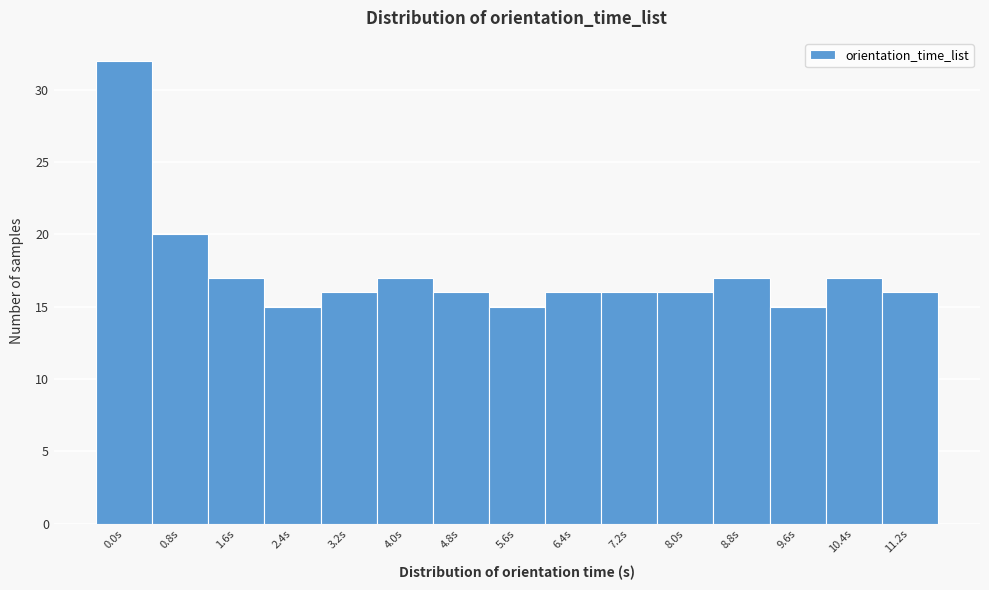

Reading left to right, extract all data points from this chart.

0.0s=32	0.8s=20	1.6s=17	2.4s=15	3.2s=16	4.0s=17	4.8s=16	5.6s=15	6.4s=16	7.2s=16	8.0s=16	8.8s=17	9.6s=15	10.4s=17	11.2s=16